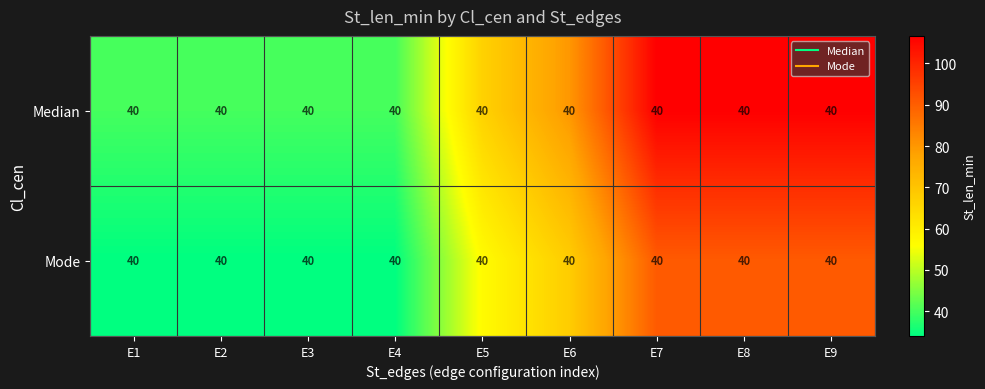

Is it true that Median equals 40.0 at E4?

True